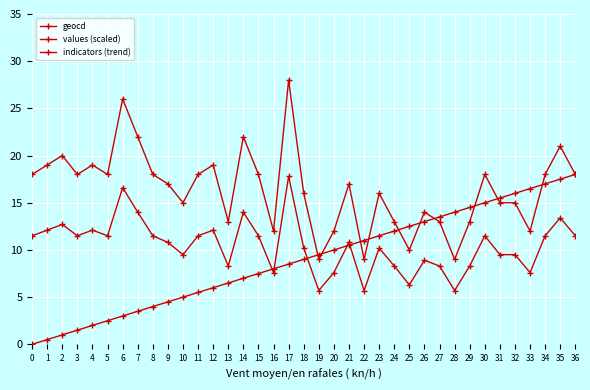

What is the sum of all geocd values?

608.0